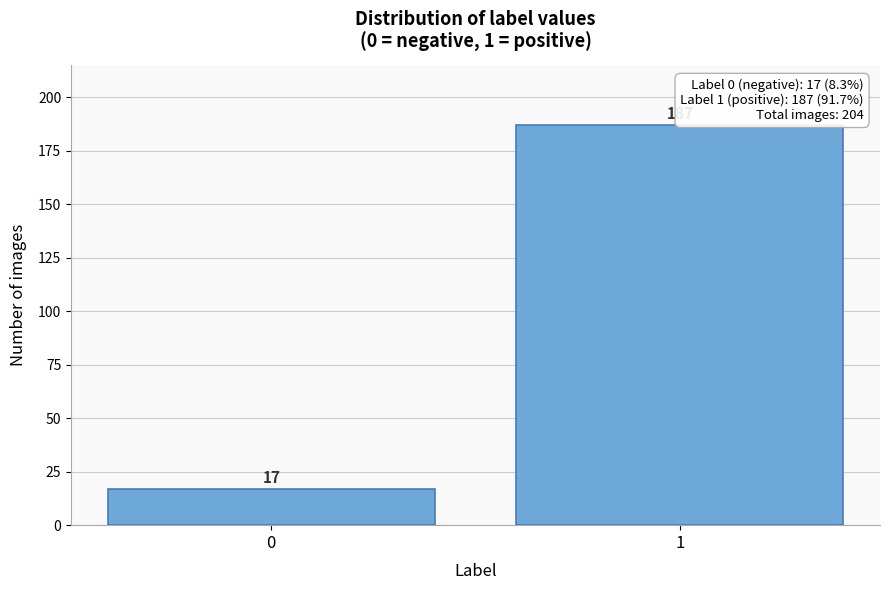

Reading left to right, list all the values displayed in this chart.

0=17	1=187